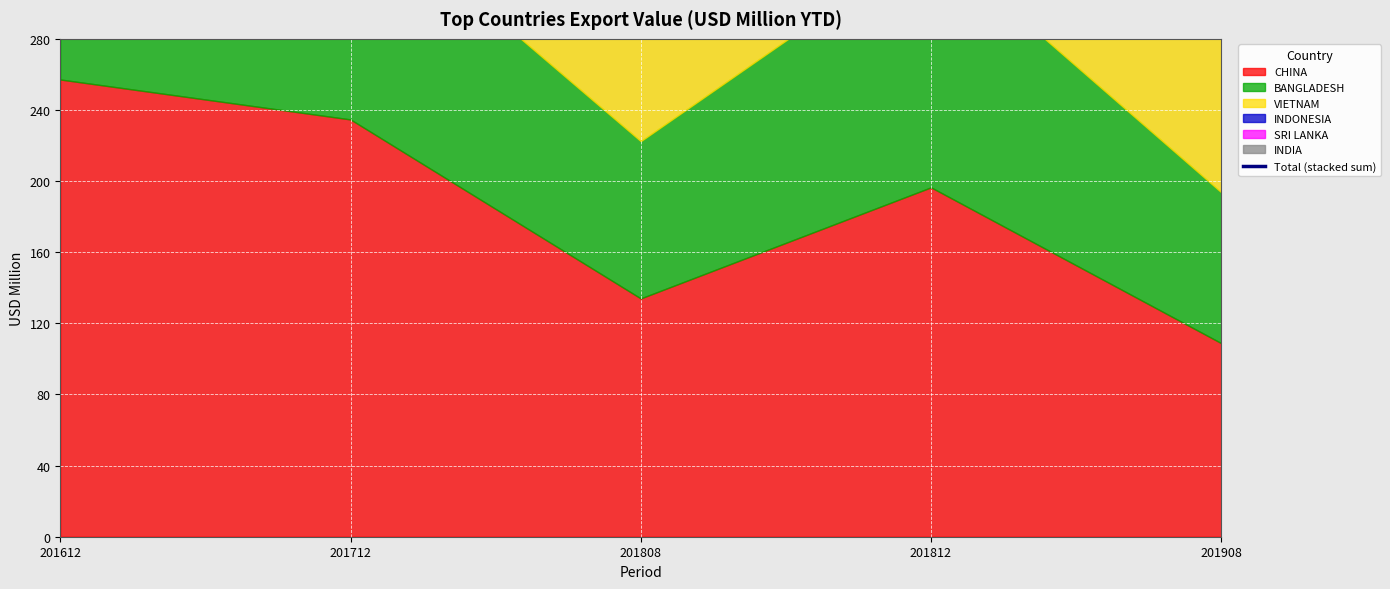

What is the smallest value displayed?

425.5